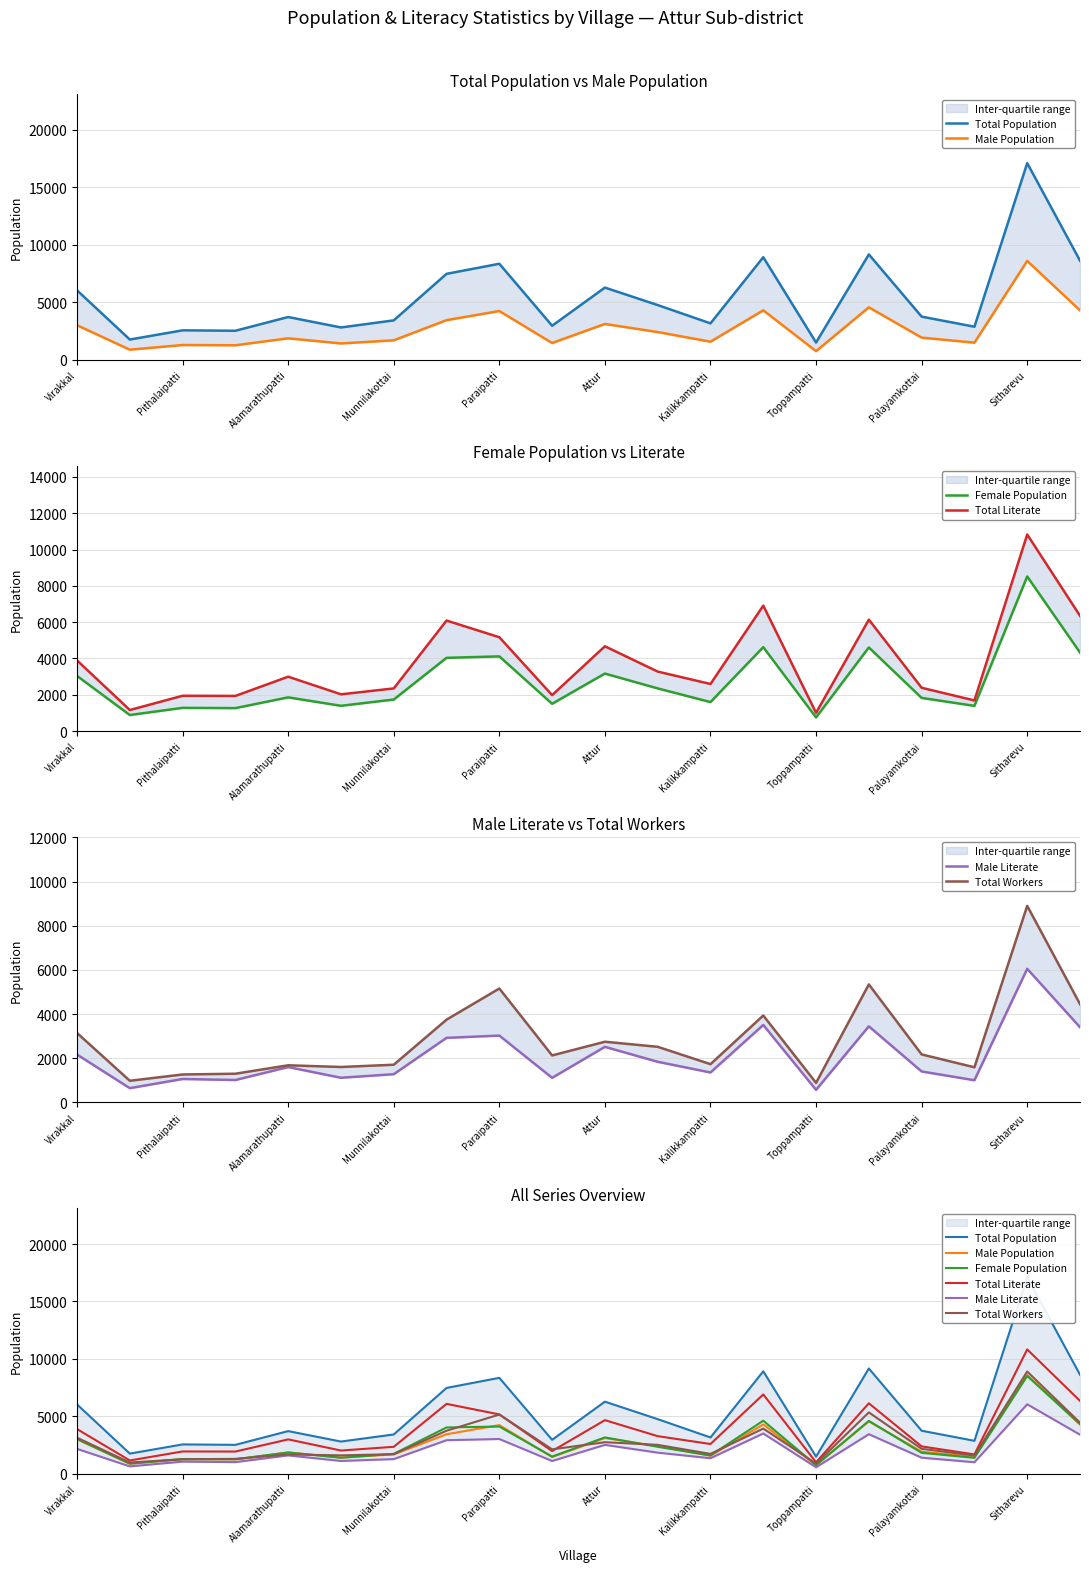

Is it true that Total Literate equals 19383 at Sitharevu?

False